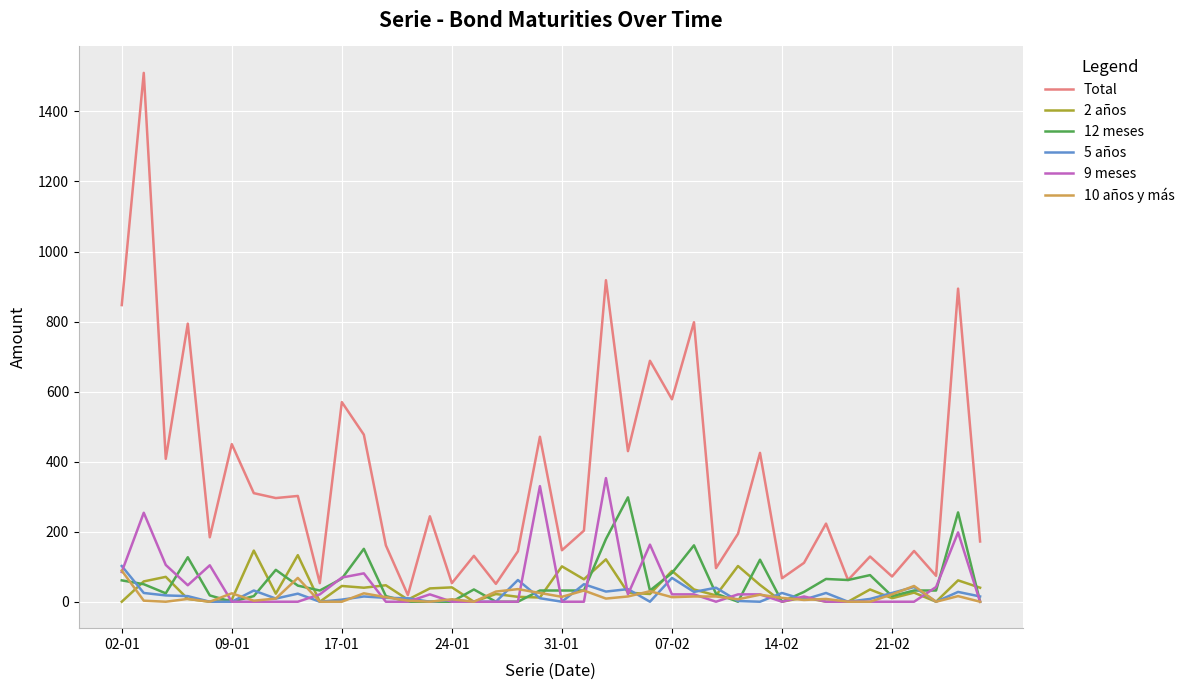

Which series has the widest spread of values?

Total